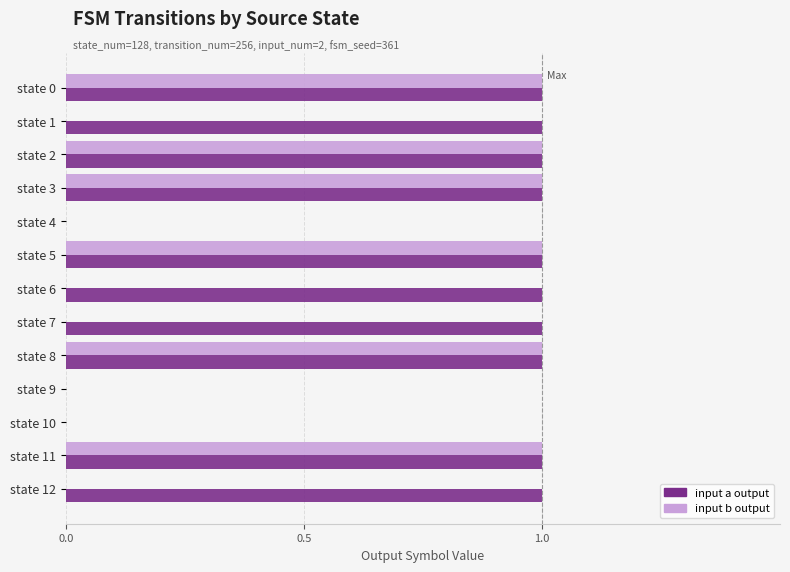

Between state 5 and state 12, which series saw the biggest shift?

input b output